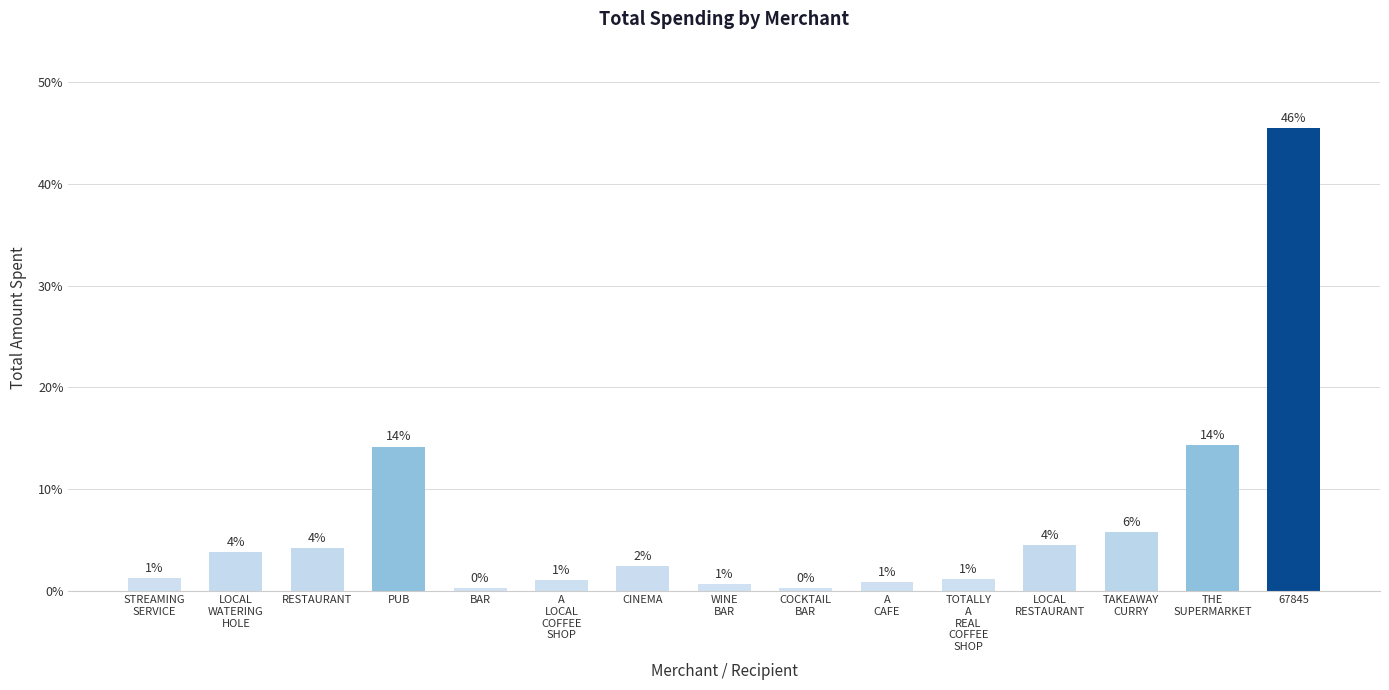

What is the value of the 15th bar from the left?

45.5